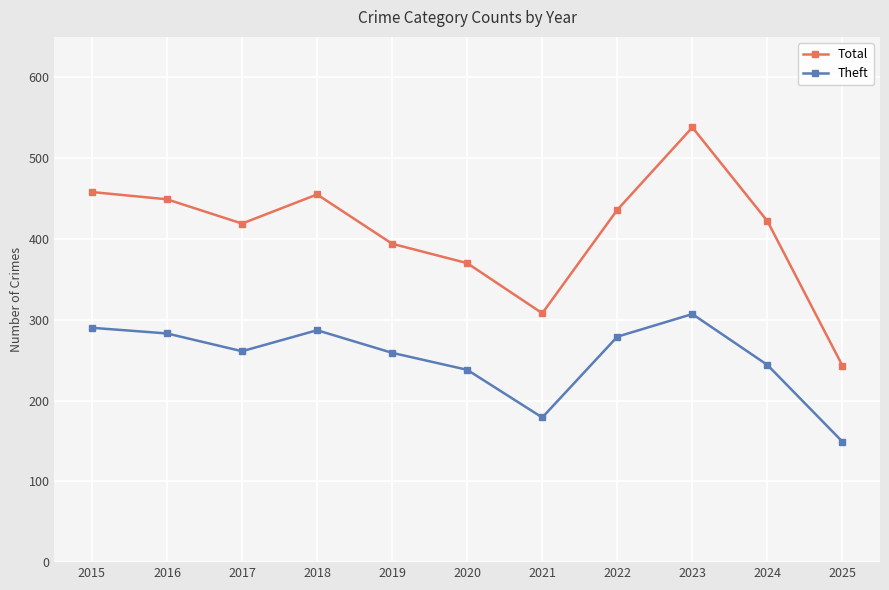

What are all the series names shown in the legend?

Total, Theft